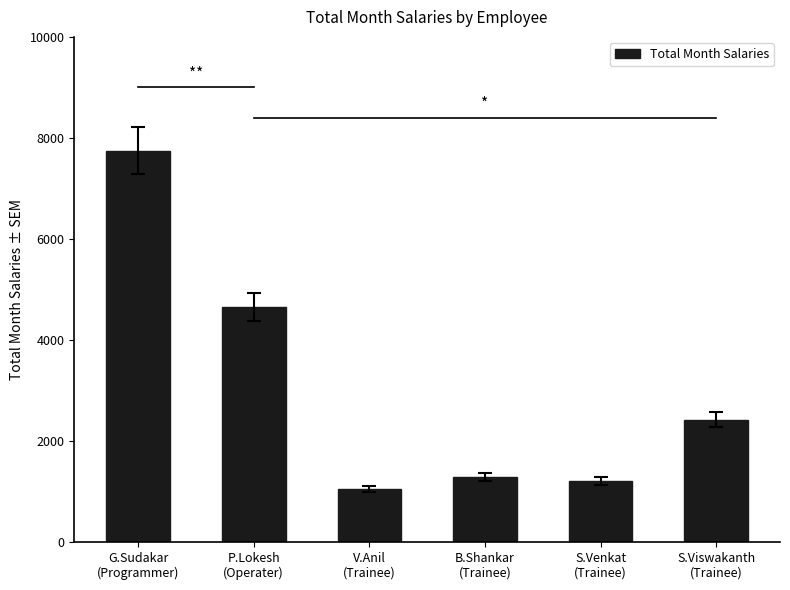

List the labels in order of value, largest first.

G.Sudakar
(Programmer), P.Lokesh
(Operater), S.Viswakanth
(Trainee), B.Shankar
(Trainee), S.Venkat
(Trainee), V.Anil
(Trainee)